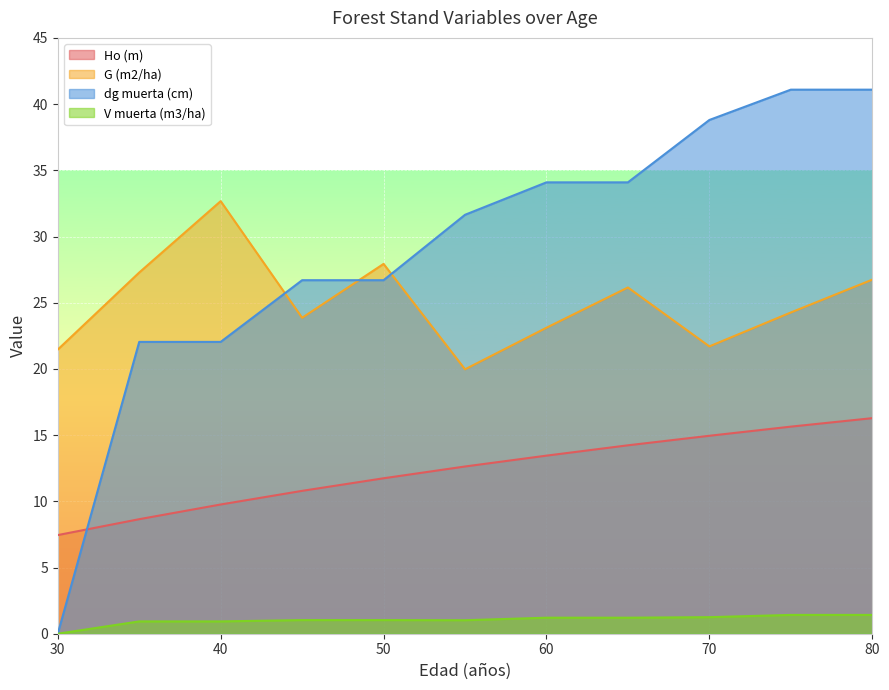

What is the value of the V muerta (m3/ha) point at the 4th from the left?

1.0